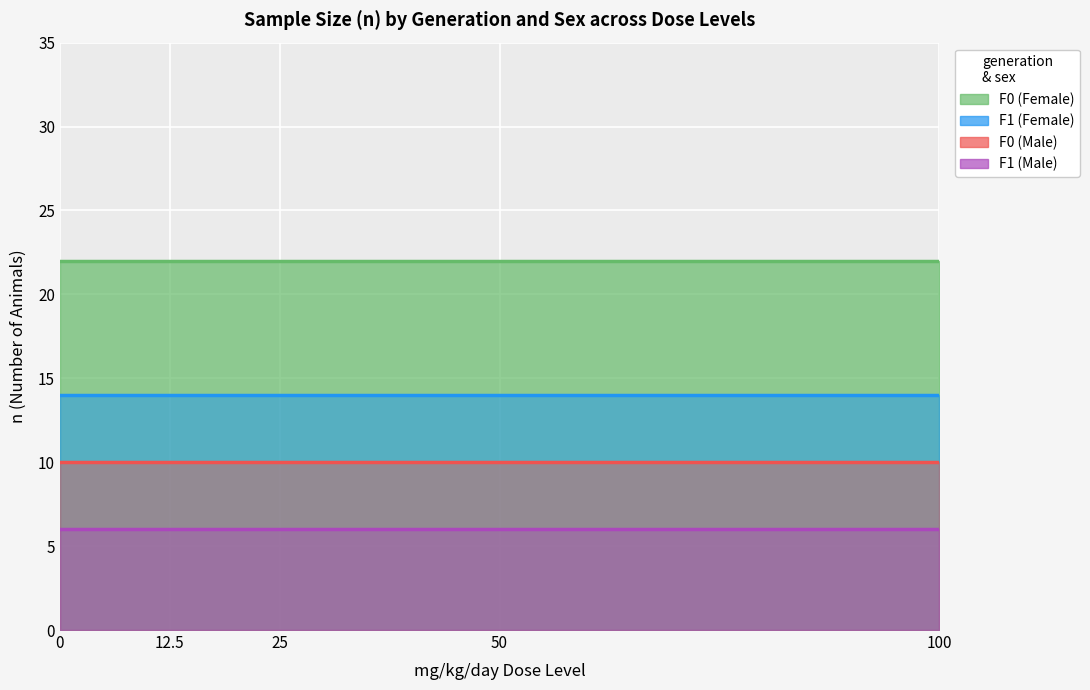

The F1 (Female) series shows 7 at 50. True or false?

False